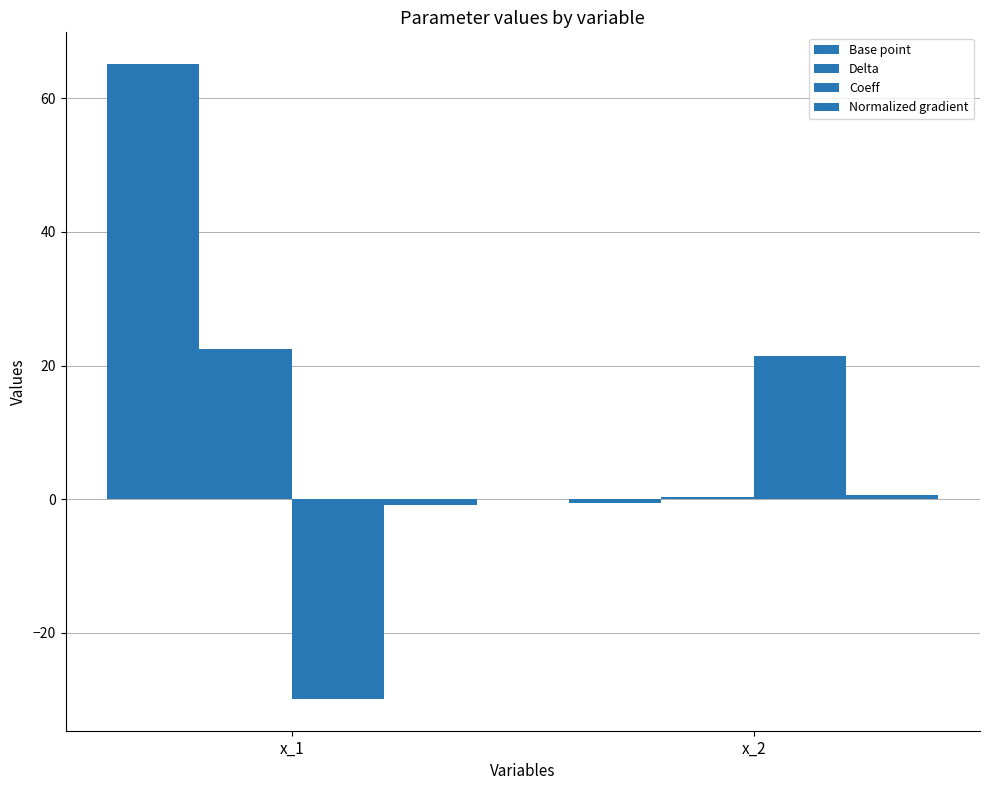

Which series has the largest total across all categories?

Base point